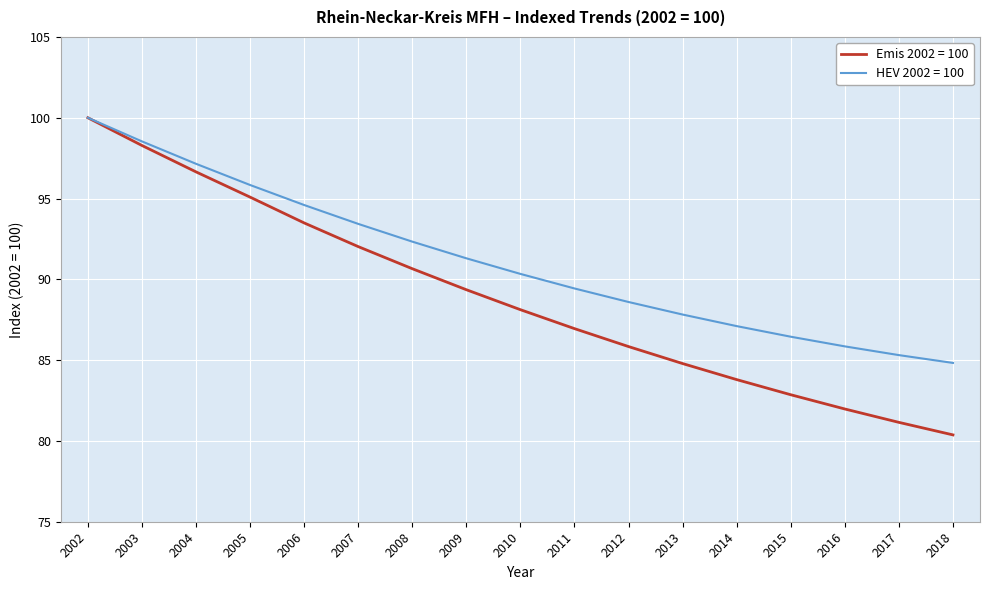

Where does the Emis 2002 = 100 series first go above 88?

2002